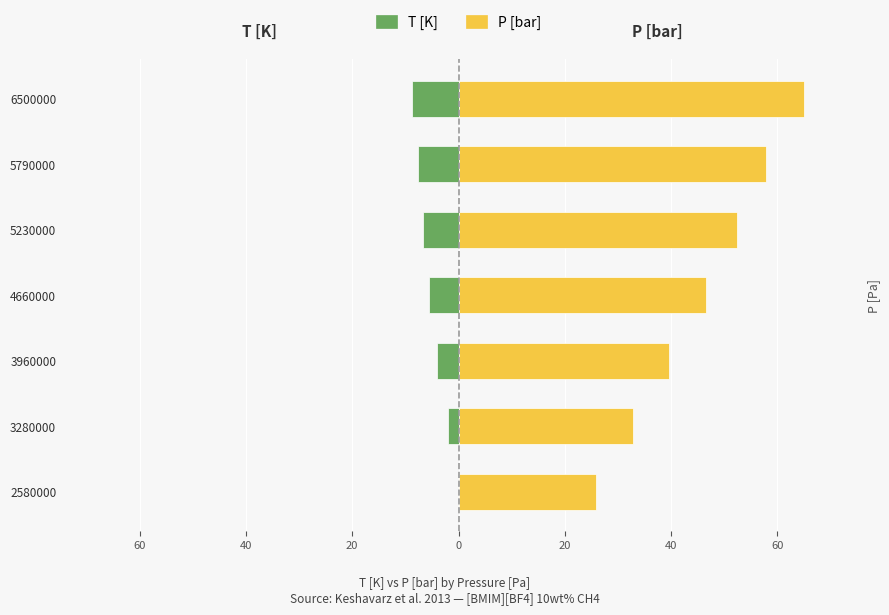

Reading left to right, what are all the values shown in this chart?

T [K]: 0.0	-2.0	-4.0	-5.6	-6.7	-7.7	-8.8
P [bar]: 25.8	32.8	39.6	46.6	52.3	57.9	65.0